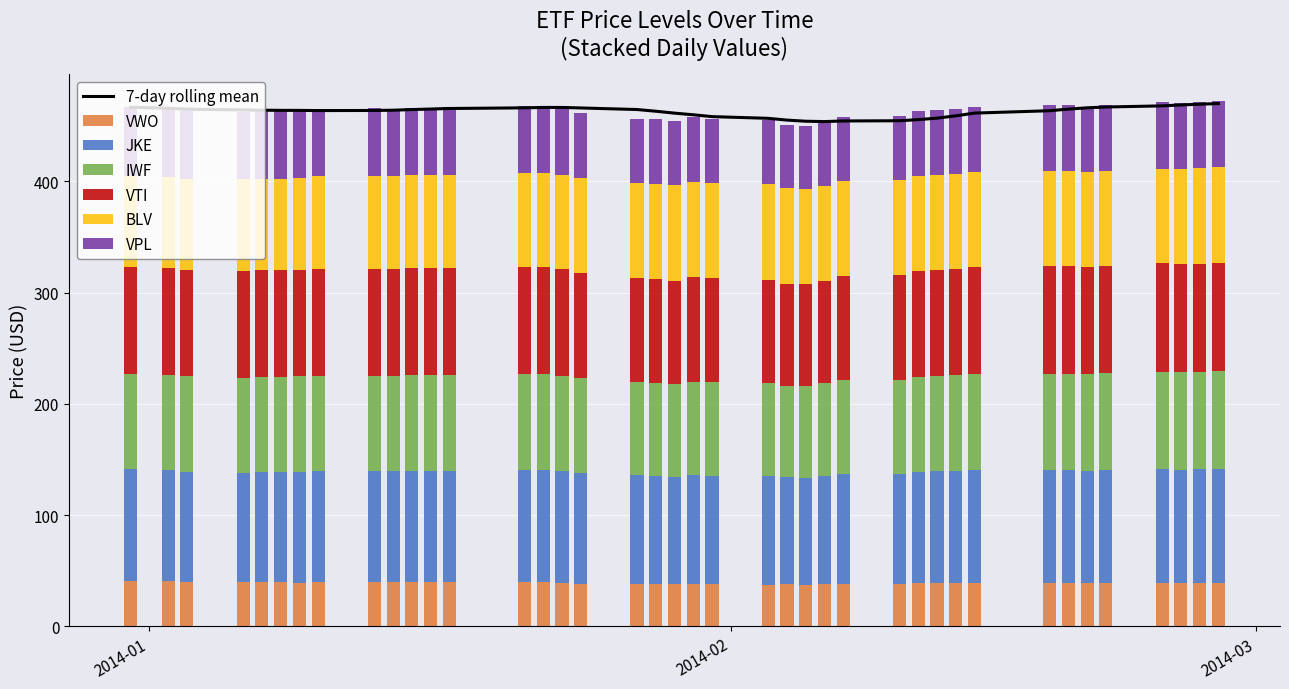

What is the lowest value of the VWO series?

37.5